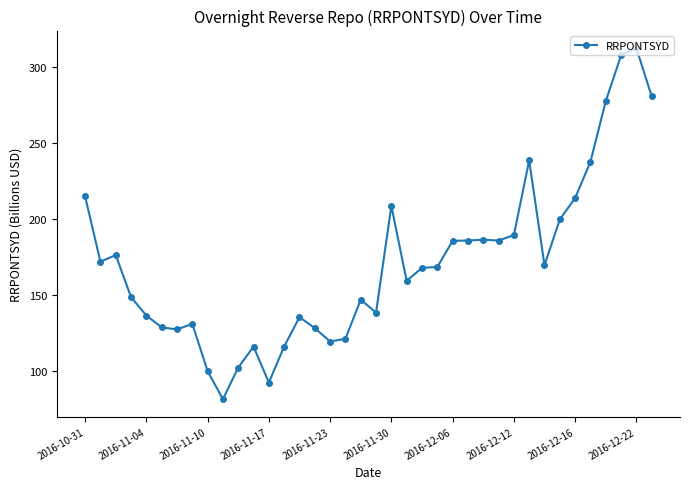

What is the maximum value shown in the chart?

312.3